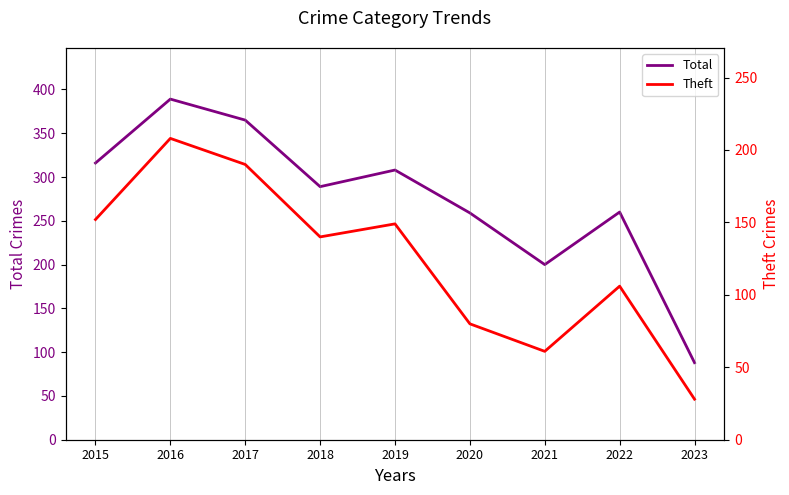

True or false: Total and Theft cross at least once.

False